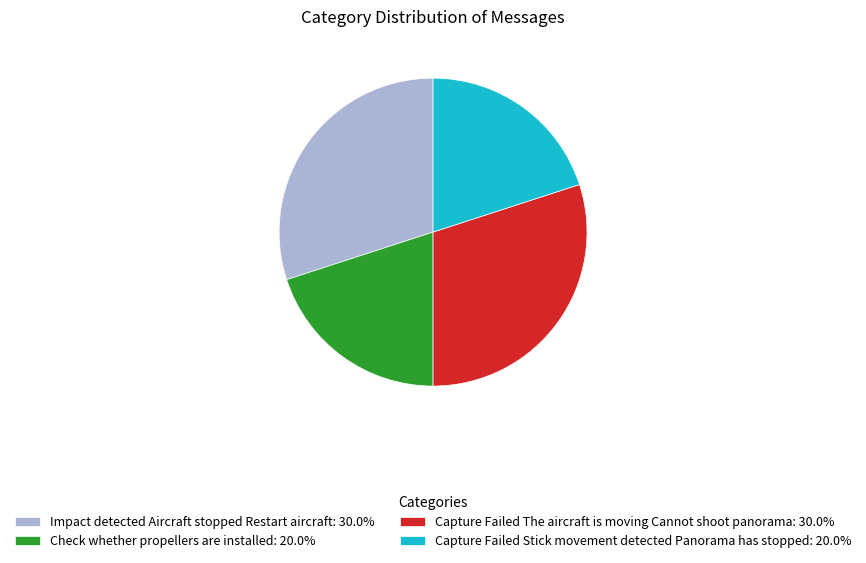

Between Capture Failed Stick movement detected Panorama has stopped and Impact detected Aircraft stopped Restart aircraft, which is larger?

Impact detected Aircraft stopped Restart aircraft